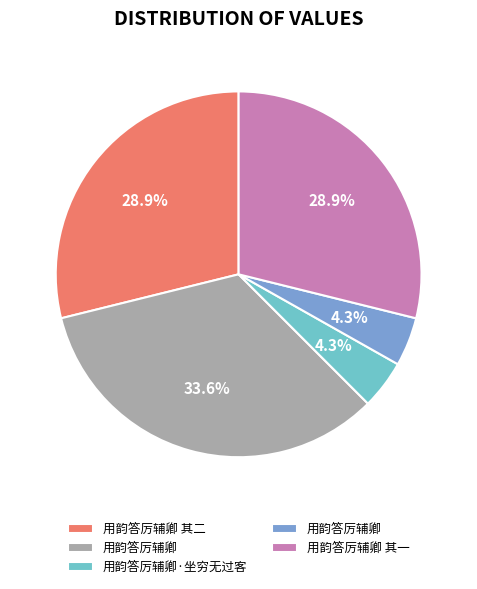

Count the number of slices in the pie.

5